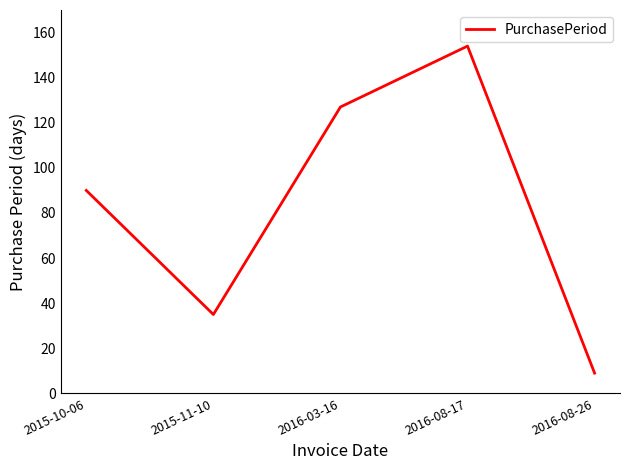

Rank the categories by value from lowest to highest.

2016-08-26, 2015-11-10, 2015-10-06, 2016-03-16, 2016-08-17